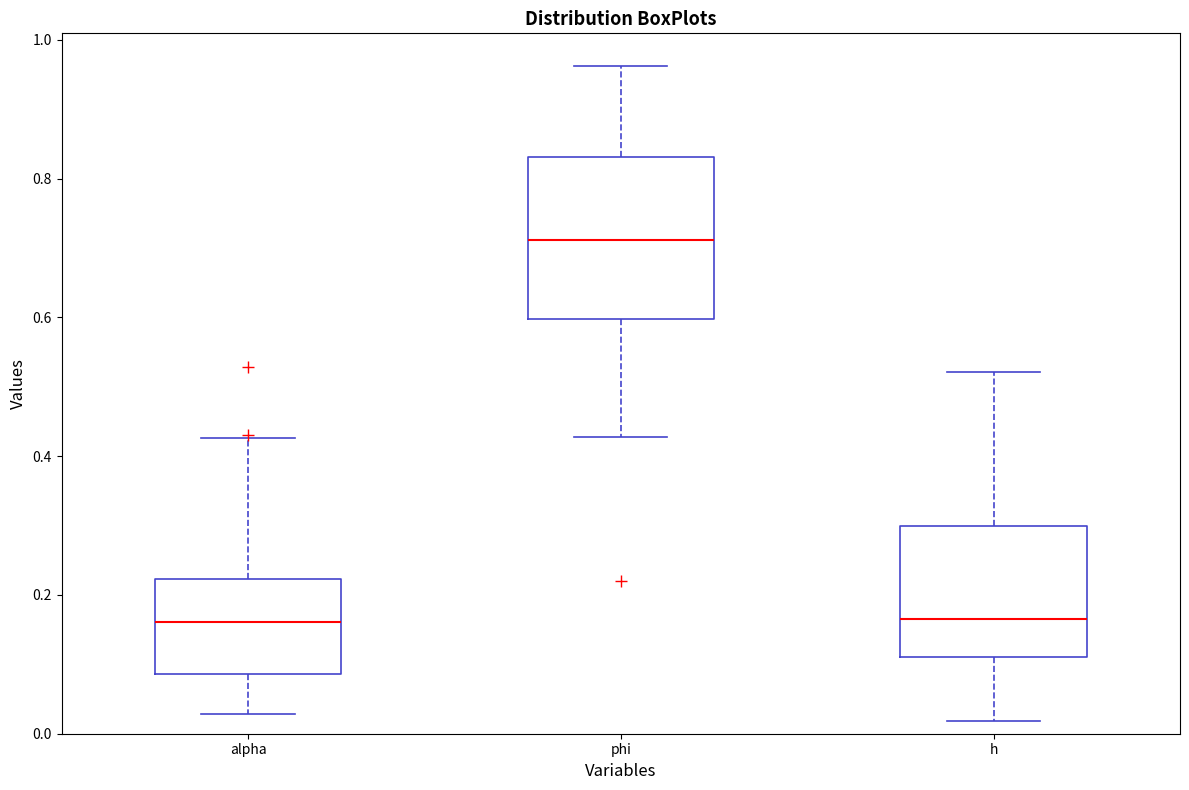

Which box is the tallest, from its lower edge to its upper edge?

phi